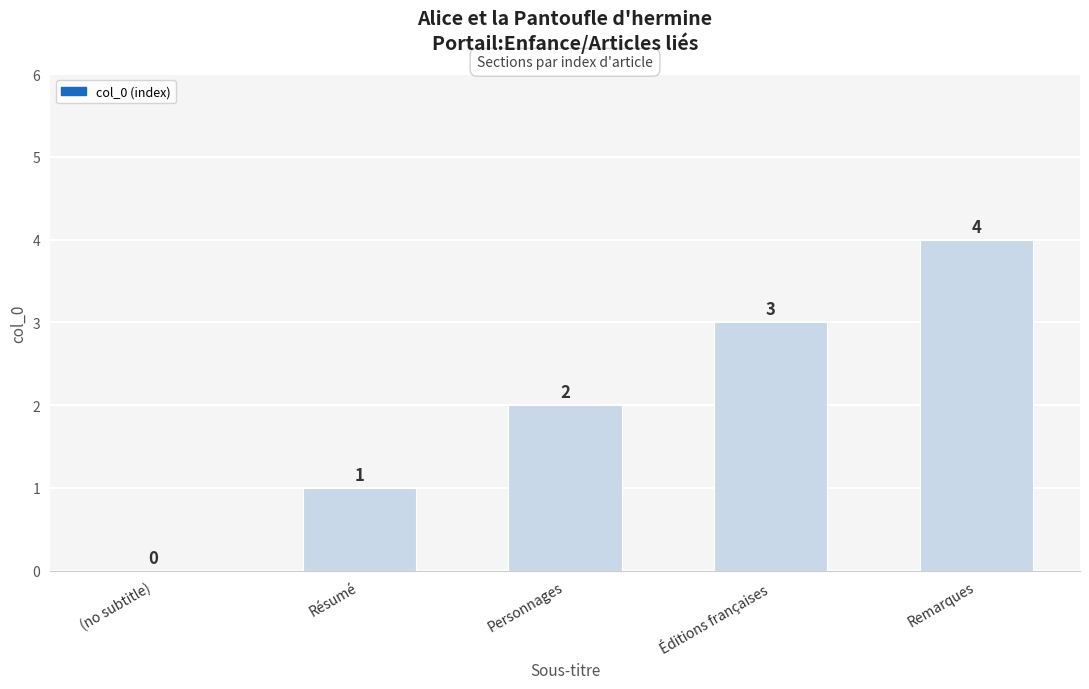

How many values are above zero?

4